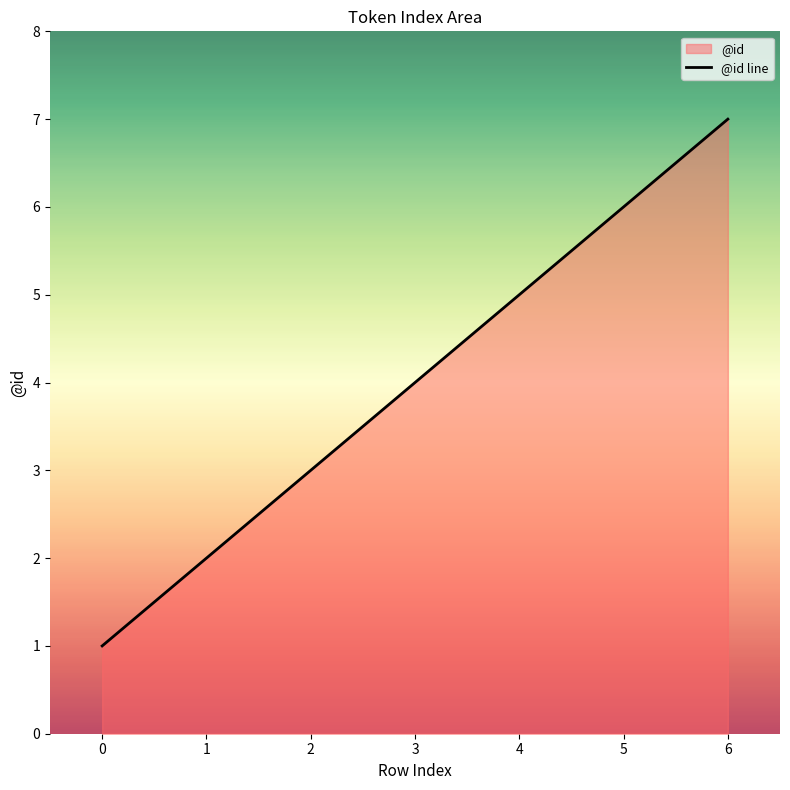

The value at 2 is 5. True or false?

False